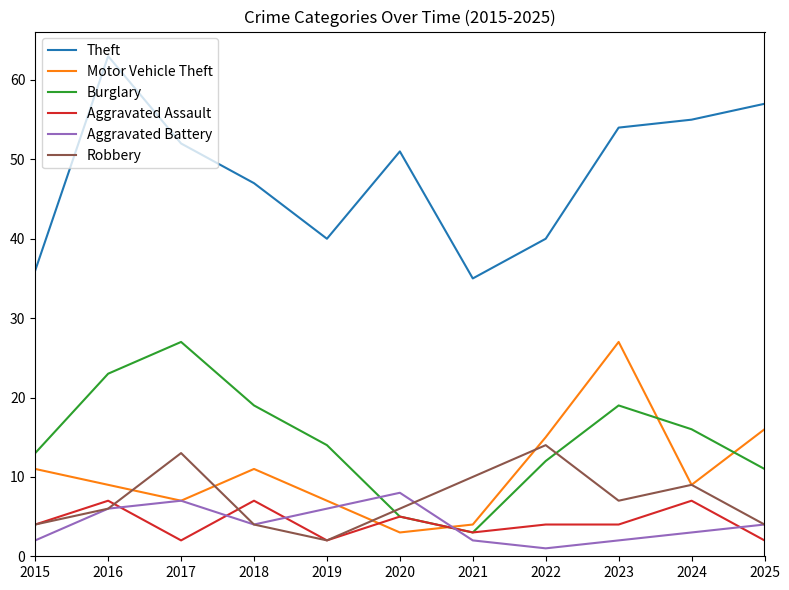

What is the average value of the Robbery series?

7